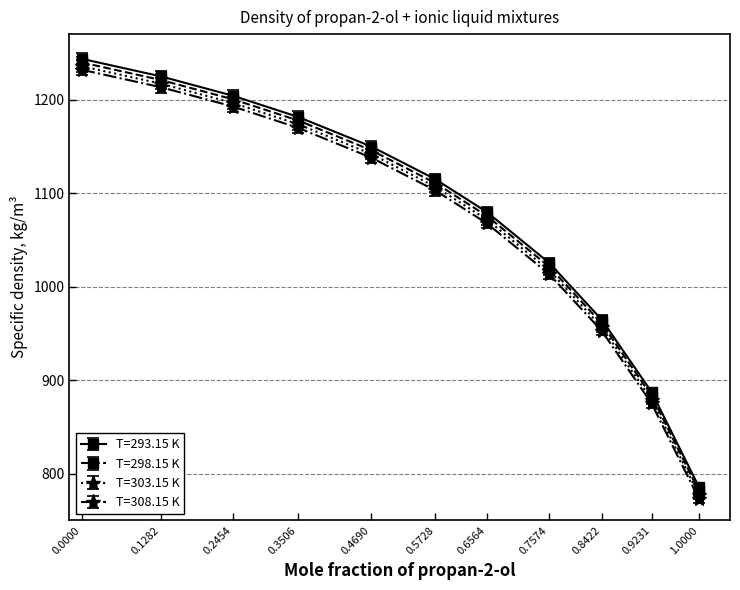

True or false: T=293.15 K and T=303.15 K cross at least once.

False